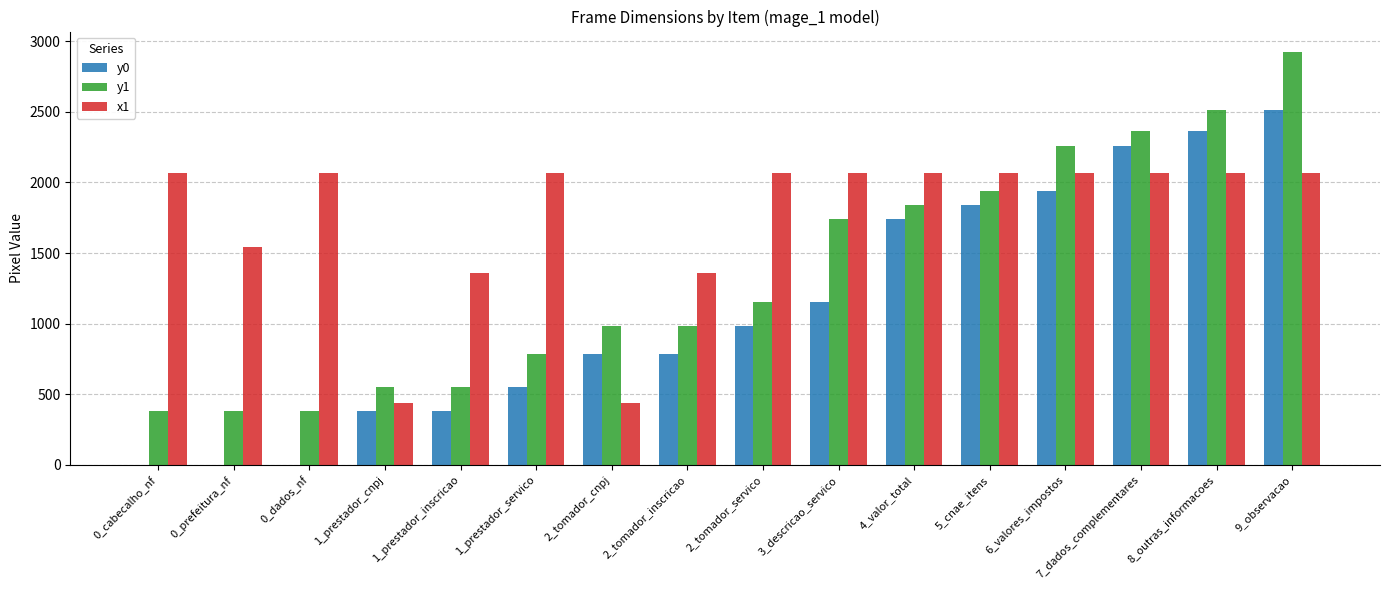

What is the average value of the y1 series?

1358